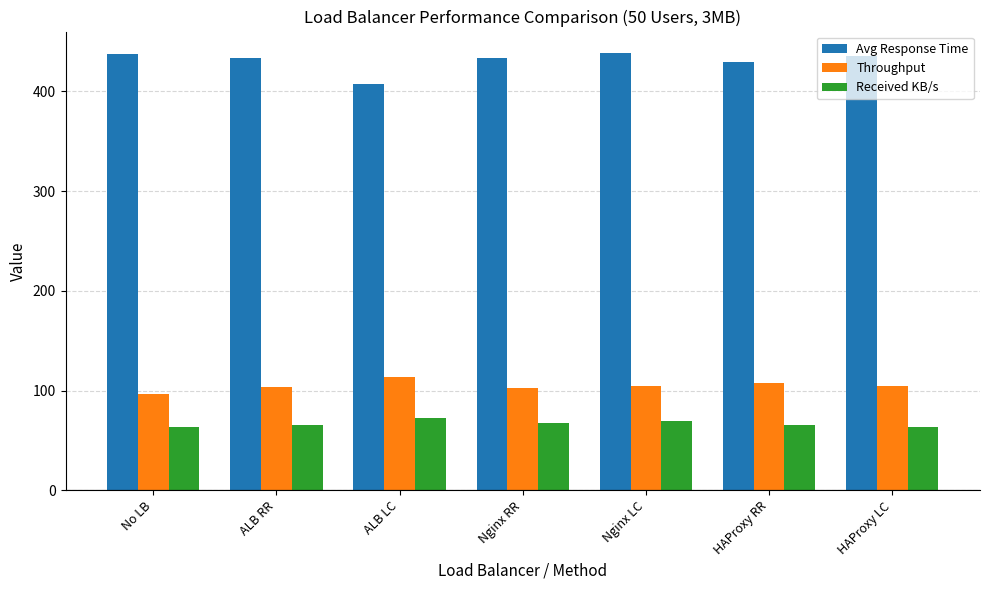

Which category has the lowest value in the Throughput series?

No LB